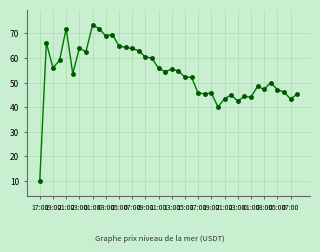

What is the value of the 24th point from the left?

52.2